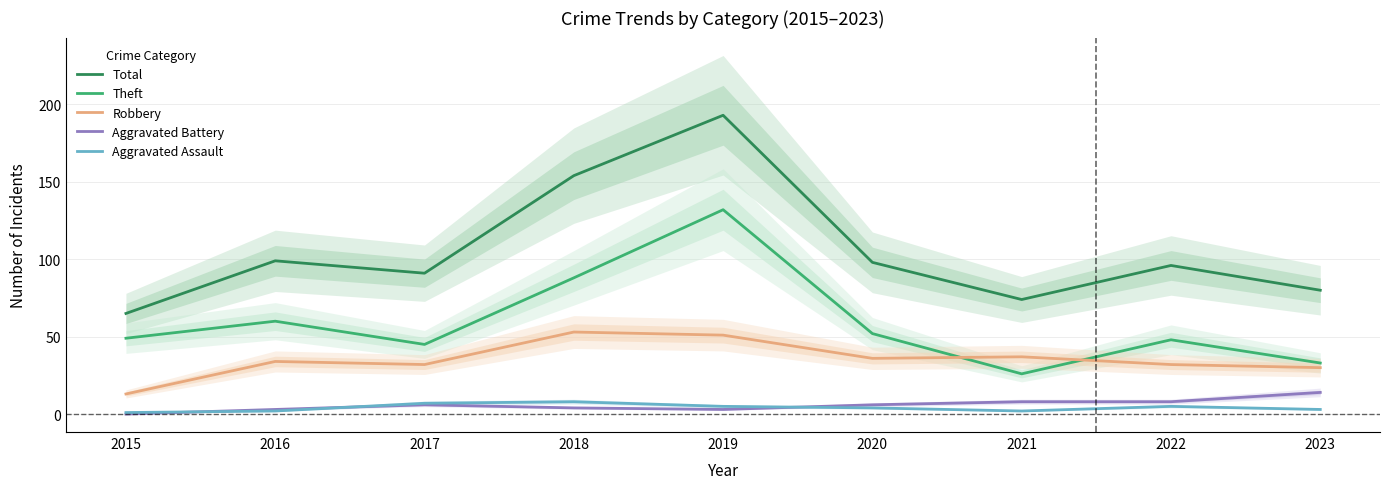

List the series in order of their peak value, highest first.

Total, Theft, Robbery, Aggravated Battery, Aggravated Assault